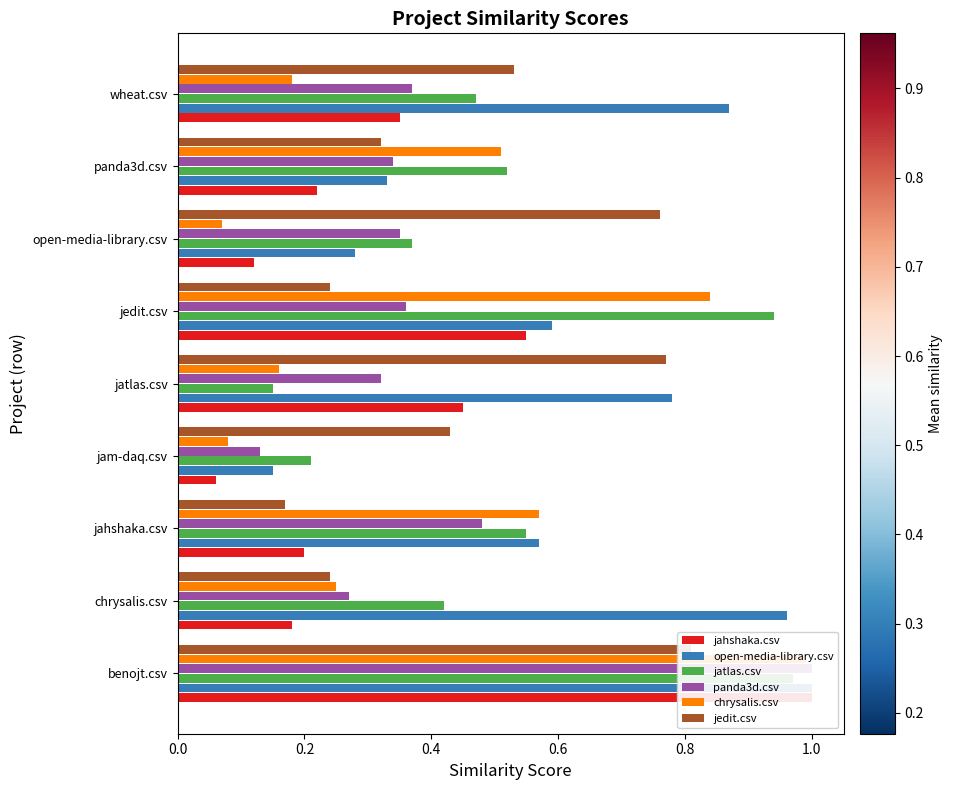

What position from the right is chrysalis.csv?

8